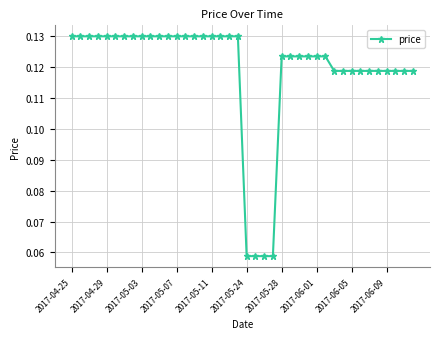

Is this an area chart (filled region under the line)?

No